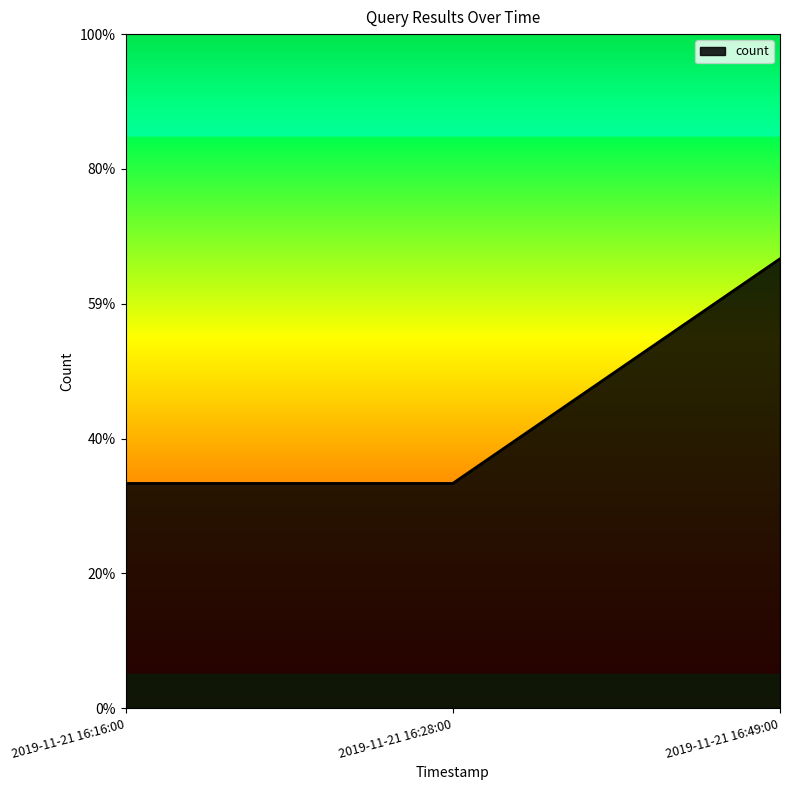

Does the chart have visible grid lines?

No